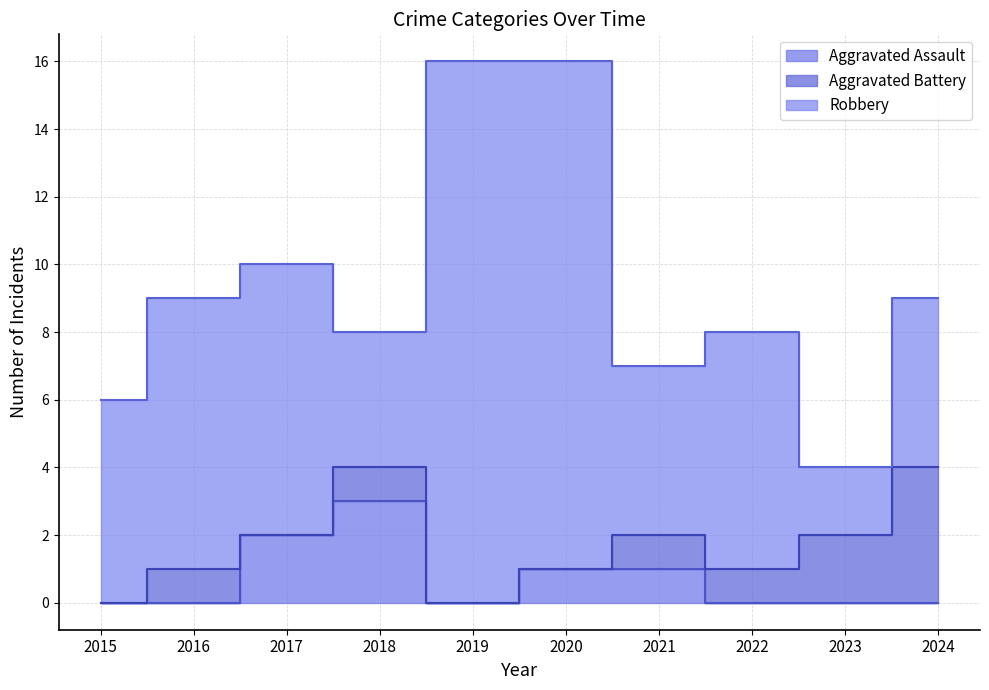

How many lines are shown in the chart?

3